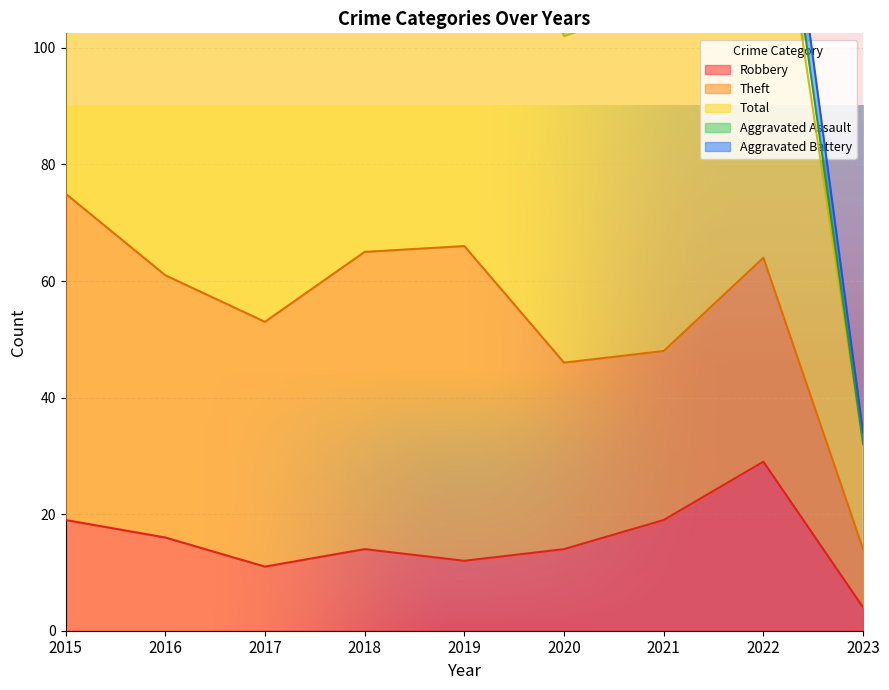

True or false: Robbery and Theft intersect in this chart.

False